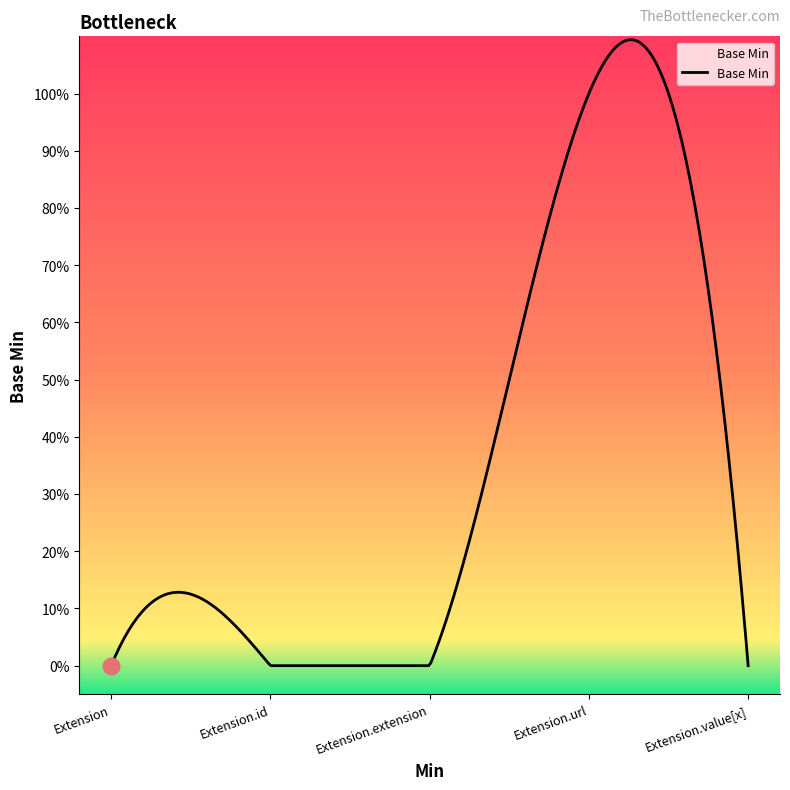

What is the value of the 4th point from the left?

1